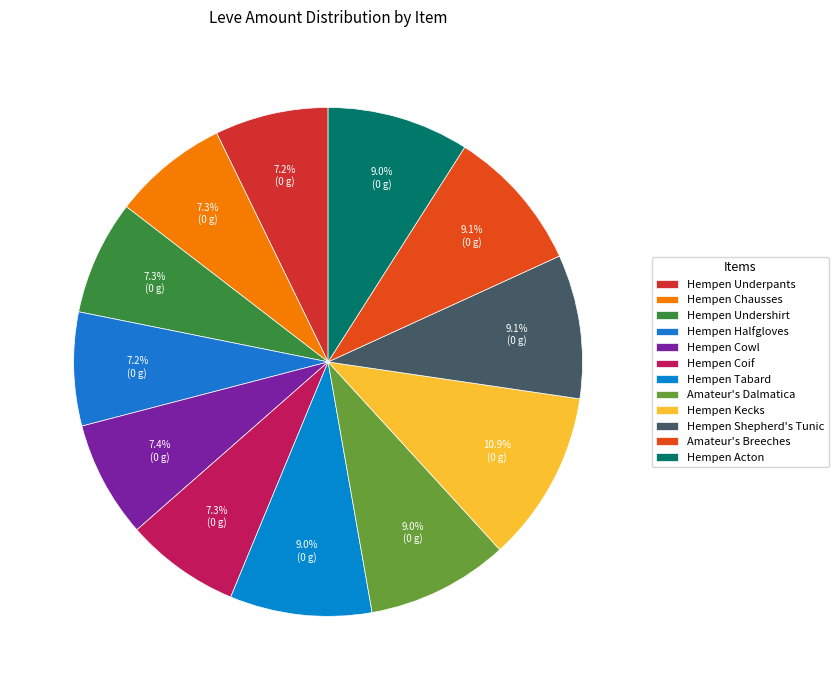

To the nearest percent, what is the average slice percentage?

8%